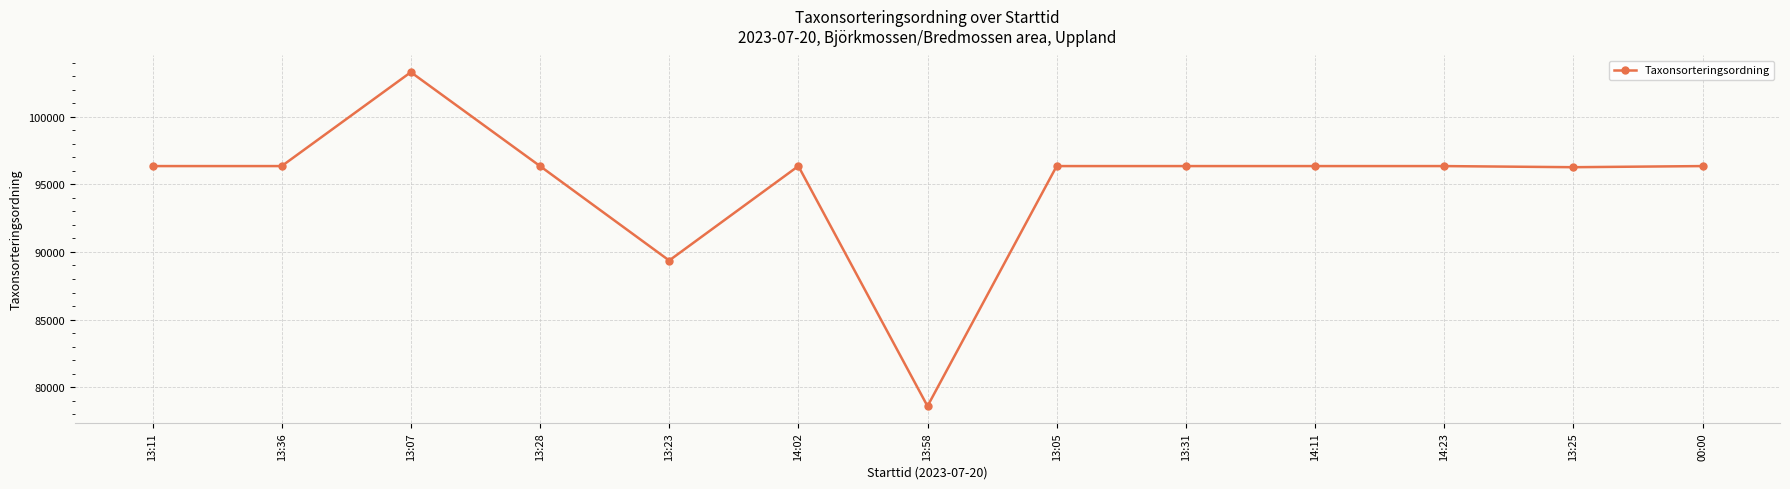

Between 13:11 and 13:58, which is larger?

13:11